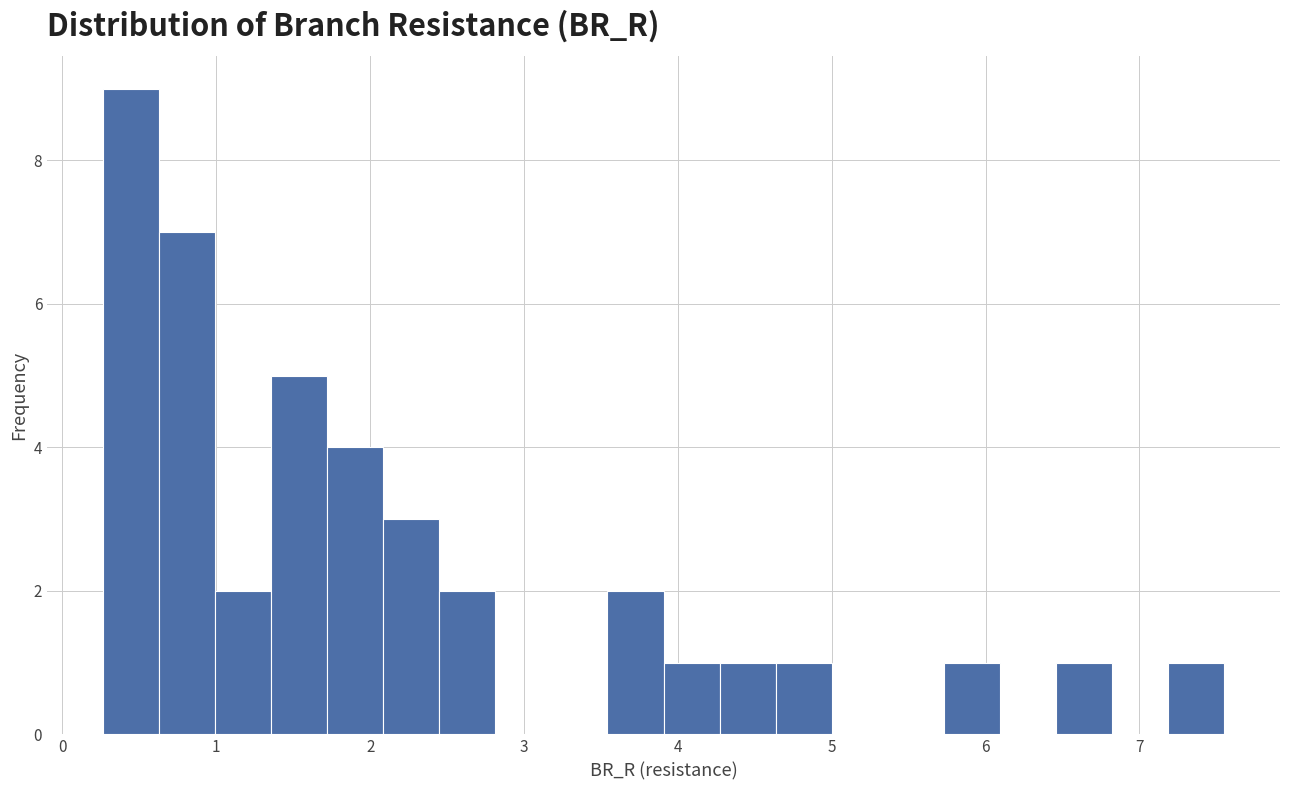

Around what value on the x-axis is the tallest bar? Give the approximate position of its centre, as read against the axis.

0.4